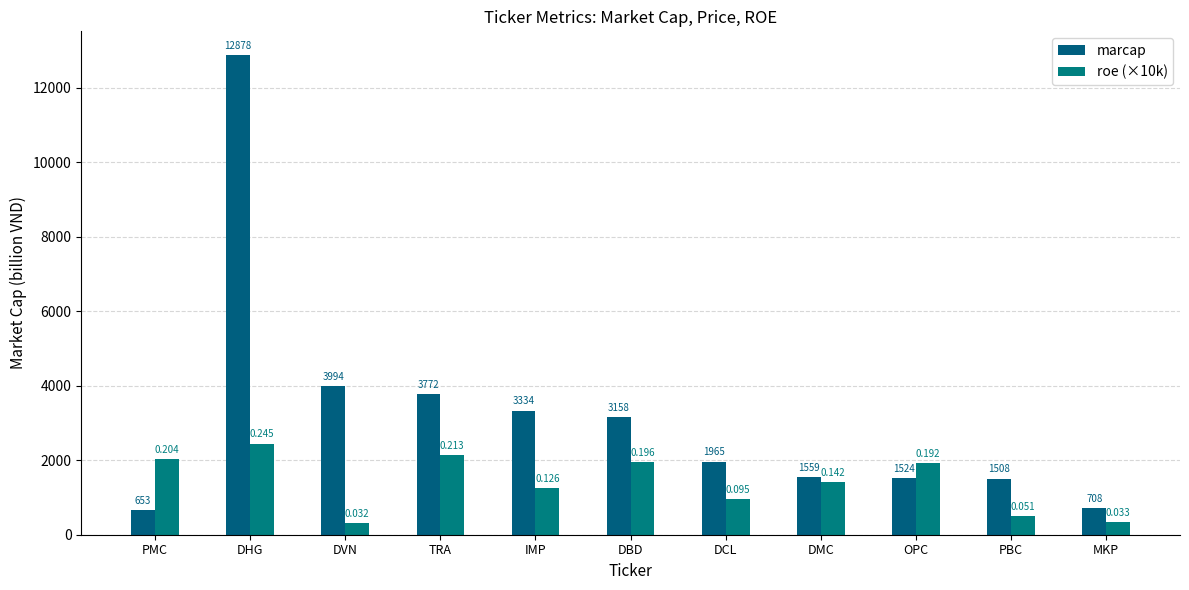

How many bars are there in each group?

2